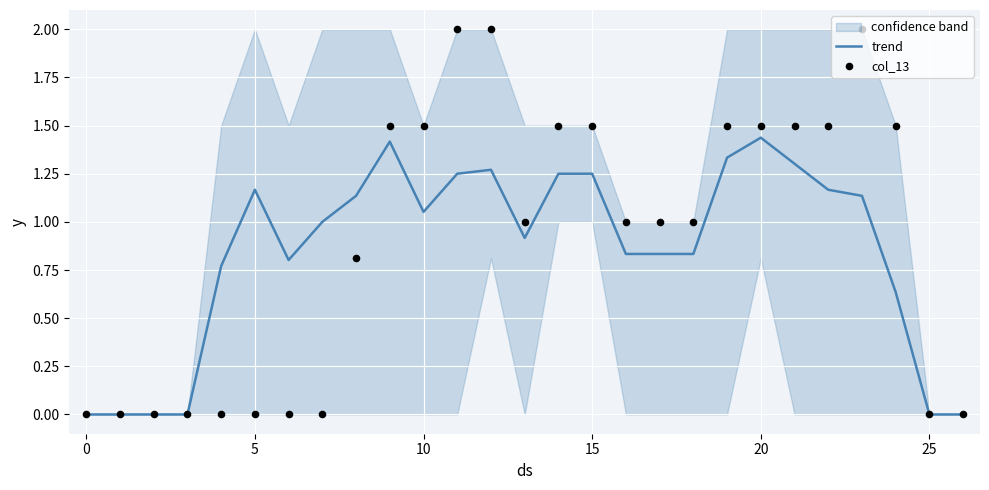

Which series reaches the maximum Y coordinate?

col_13